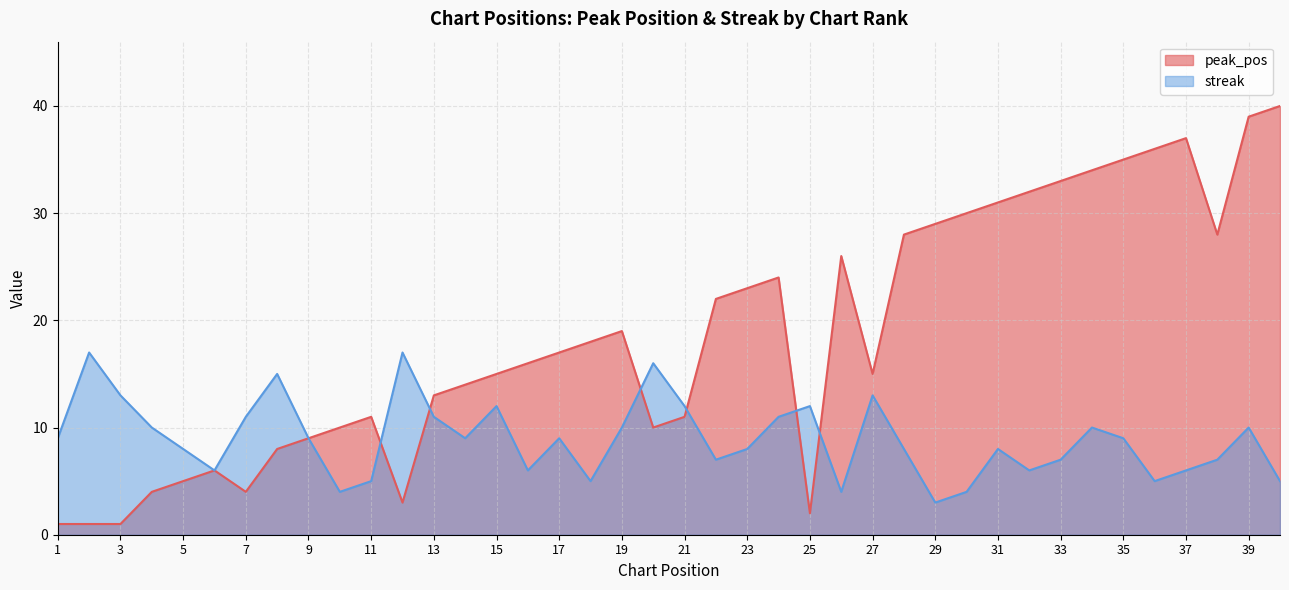

Rank the categories by streak value from highest to lowest.

2, 12, 20, 8, 3, 27, 15, 21, 25, 7, 13, 24, 4, 19, 34, 39, 1, 9, 14, 17, 35, 5, 23, 28, 31, 22, 33, 38, 6, 16, 32, 37, 11, 18, 36, 40, 10, 26, 30, 29